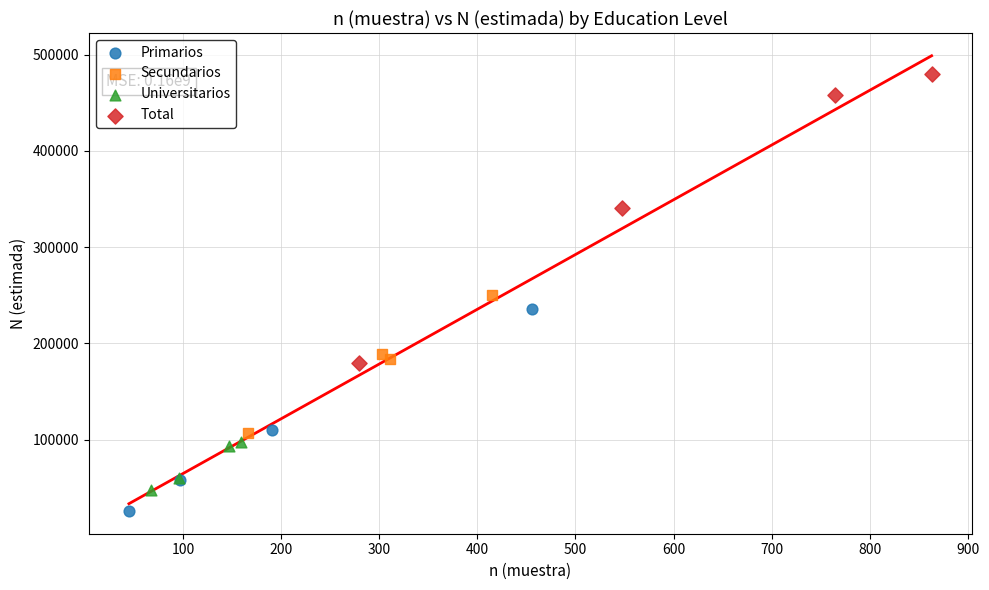

Which series reaches the minimum Y coordinate?

Primarios